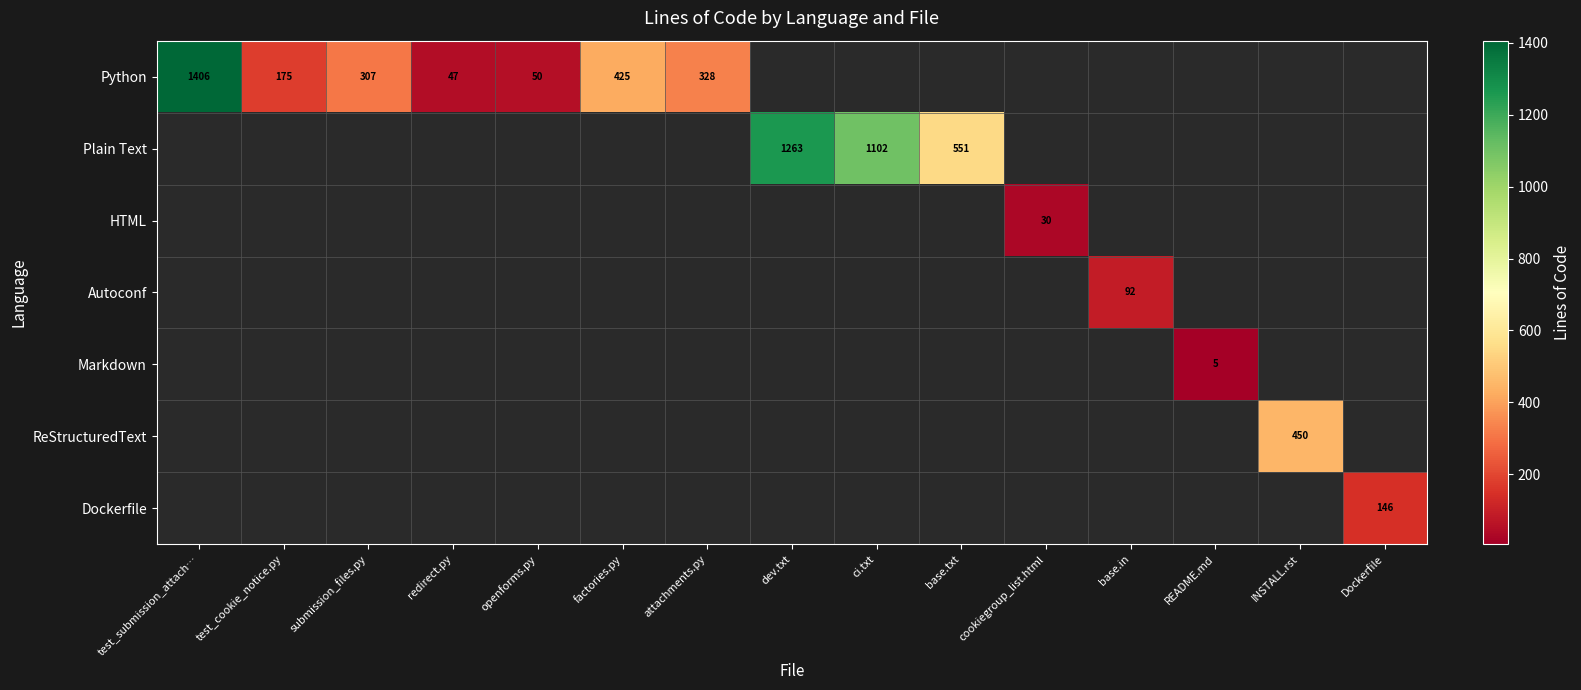

The value of Autoconf at base.in is 130. True or false?

False